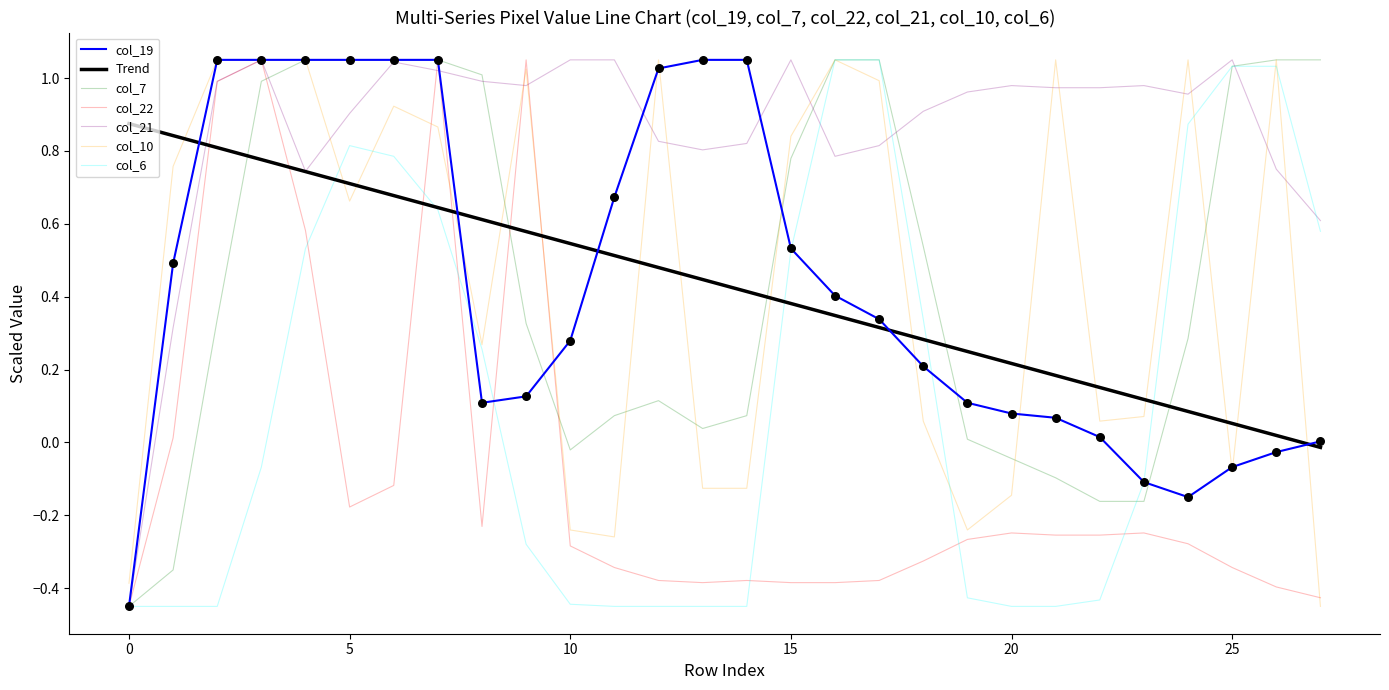

Which series has the largest total across all categories?

col_21